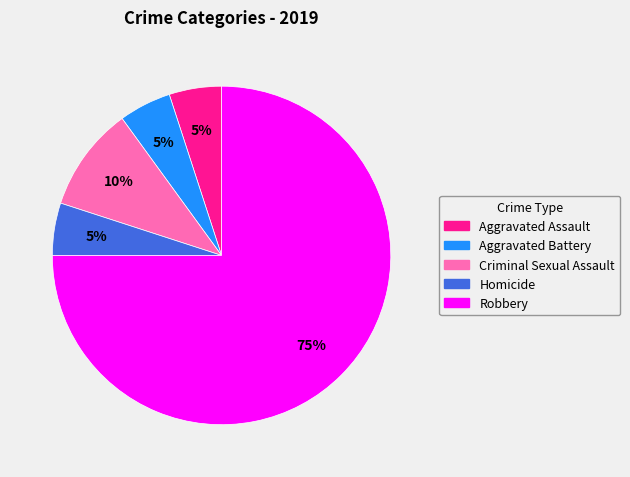

Count the number of slices in the pie.

5